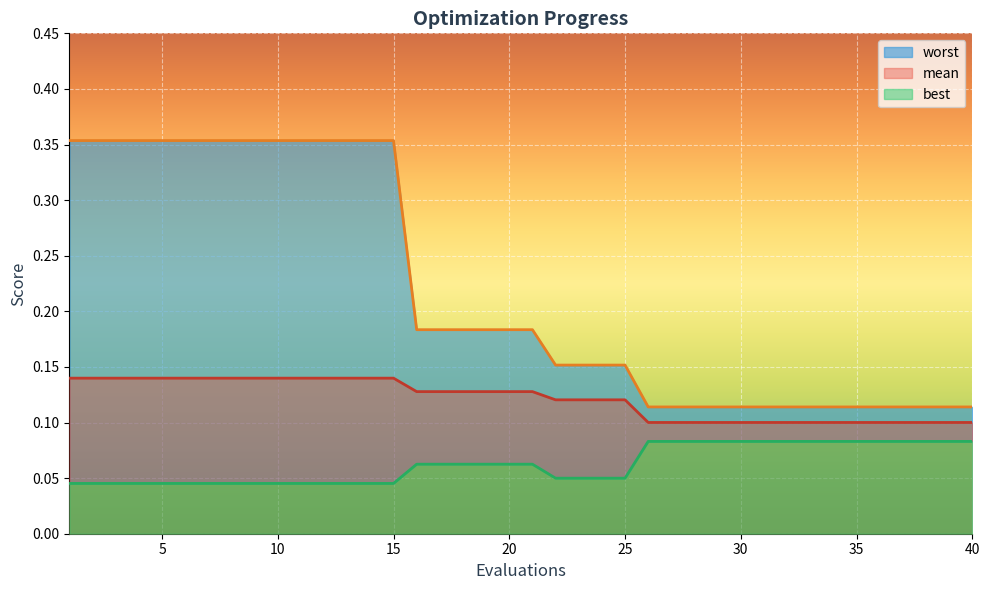

Reading left to right, list all the values displayed in this chart.

mean: 0.1	0.1	0.1	0.1	0.1	0.1	0.1	0.1	0.1	0.1	0.1	0.1	0.1	0.1	0.1	0.1	0.1	0.1	0.1	0.1	0.1	0.1	0.1	0.1	0.1	0.1	0.1	0.1	0.1	0.1	0.1	0.1	0.1	0.1	0.1	0.1	0.1	0.1	0.1	0.1
best: 0.0	0.0	0.0	0.0	0.0	0.0	0.0	0.0	0.0	0.0	0.0	0.0	0.0	0.0	0.0	0.1	0.1	0.1	0.1	0.1	0.1	0.0	0.0	0.0	0.0	0.1	0.1	0.1	0.1	0.1	0.1	0.1	0.1	0.1	0.1	0.1	0.1	0.1	0.1	0.1
worst: 0.4	0.4	0.4	0.4	0.4	0.4	0.4	0.4	0.4	0.4	0.4	0.4	0.4	0.4	0.4	0.2	0.2	0.2	0.2	0.2	0.2	0.2	0.2	0.2	0.2	0.1	0.1	0.1	0.1	0.1	0.1	0.1	0.1	0.1	0.1	0.1	0.1	0.1	0.1	0.1